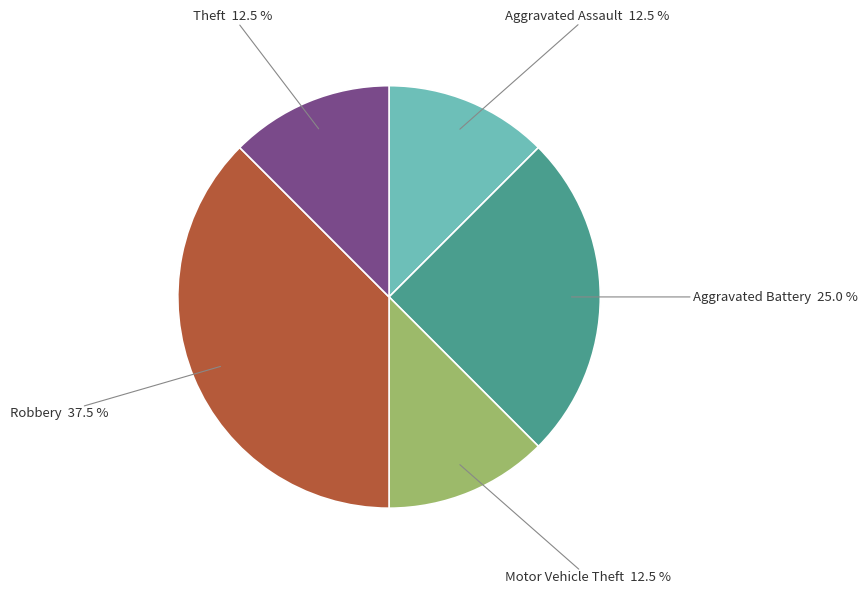

Is there any slice that represents more than half of the pie?

No